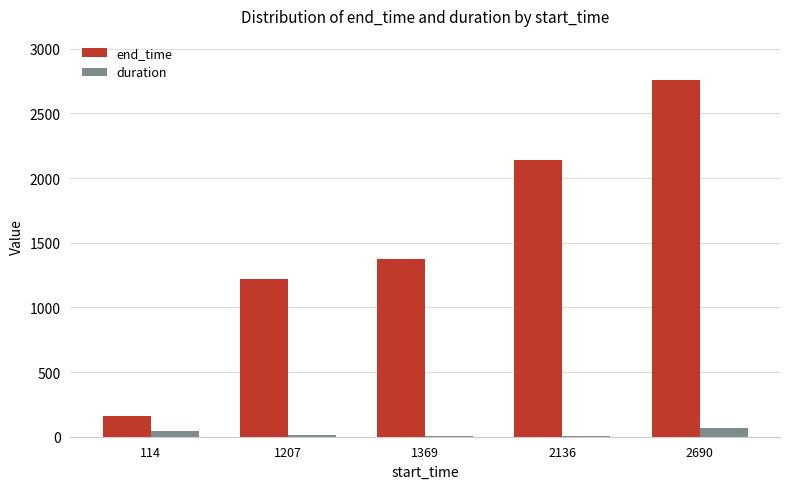

Are the bars grouped side by side (vs. stacked)?

Yes